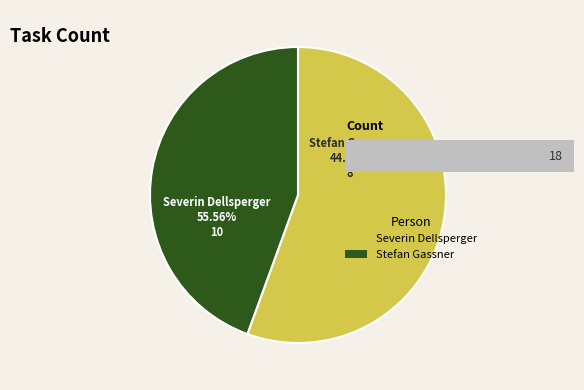

To the nearest percent, what portion does Stefan Gassner represent?

44%